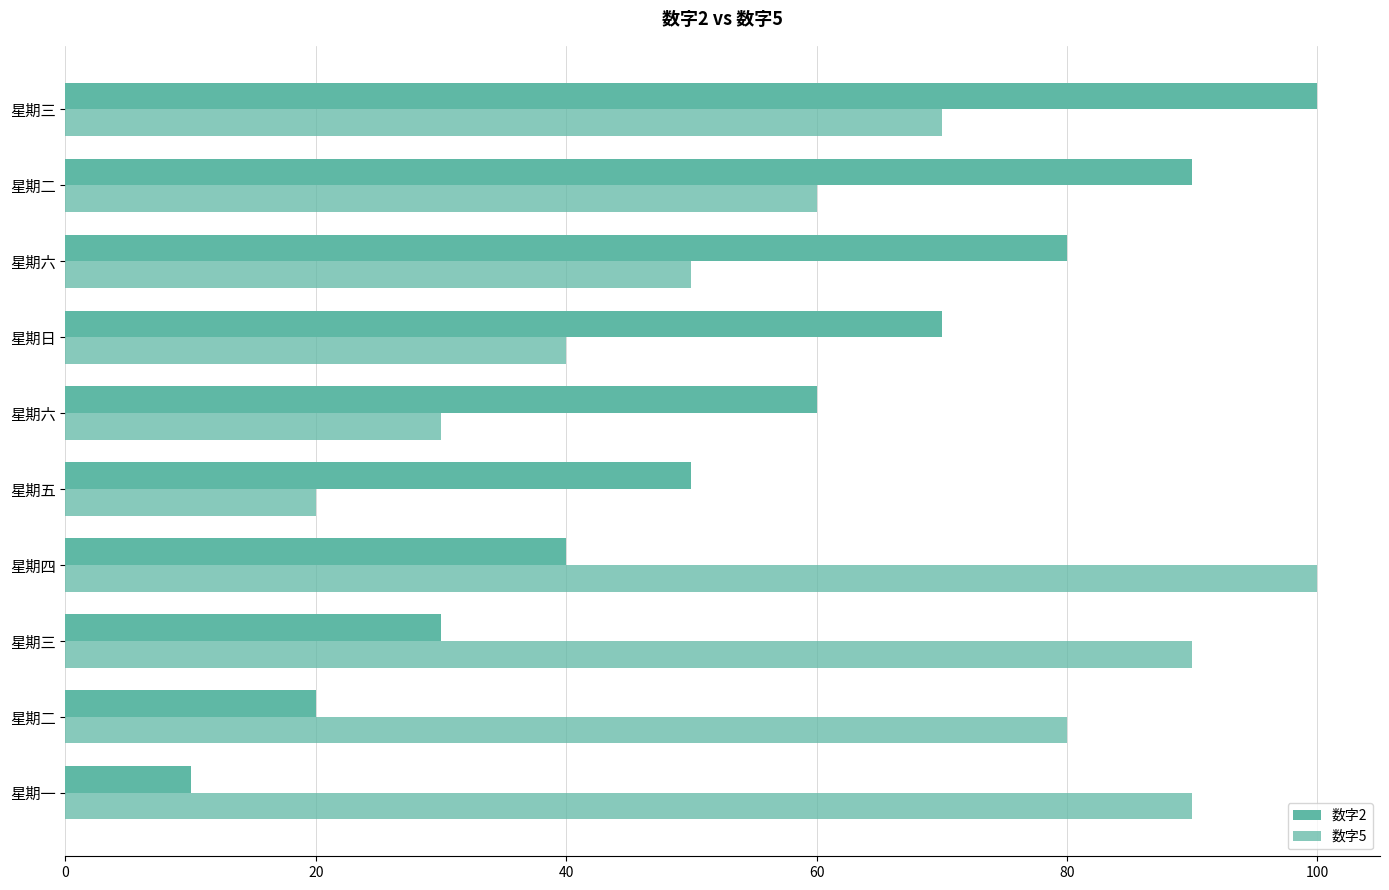

How many 数字2 values are between 30 and 80?

6